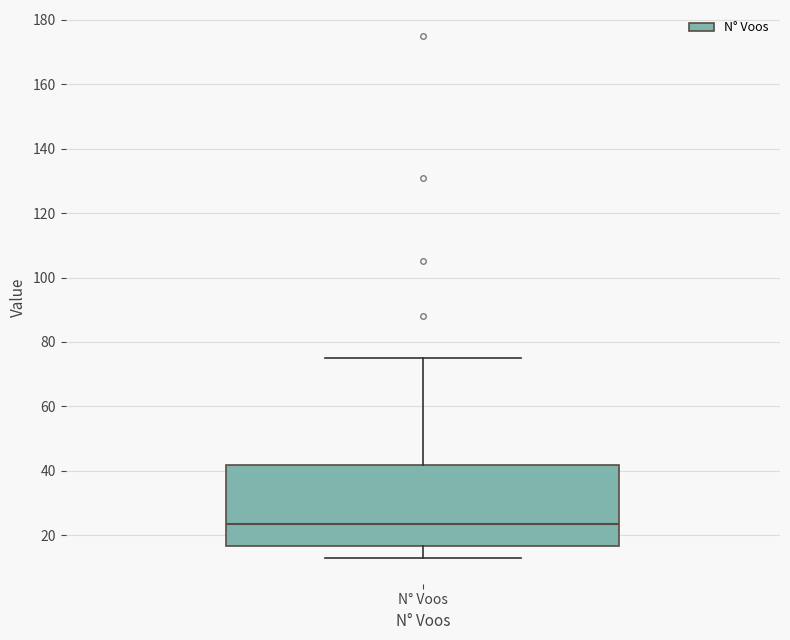

Transcribe this box plot: give where the median line is, the range the box spans, and where the two whiskers end, as read against the y-axis. The values are not printed on the chart, so give them approximately, as read against the axis.

median 24, box 16 to 42, whiskers 14 to 76